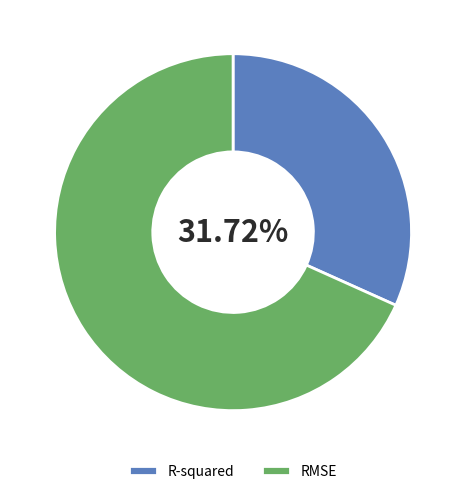

What is the ratio of the value at R-squared to the value at RMSE?

0.5